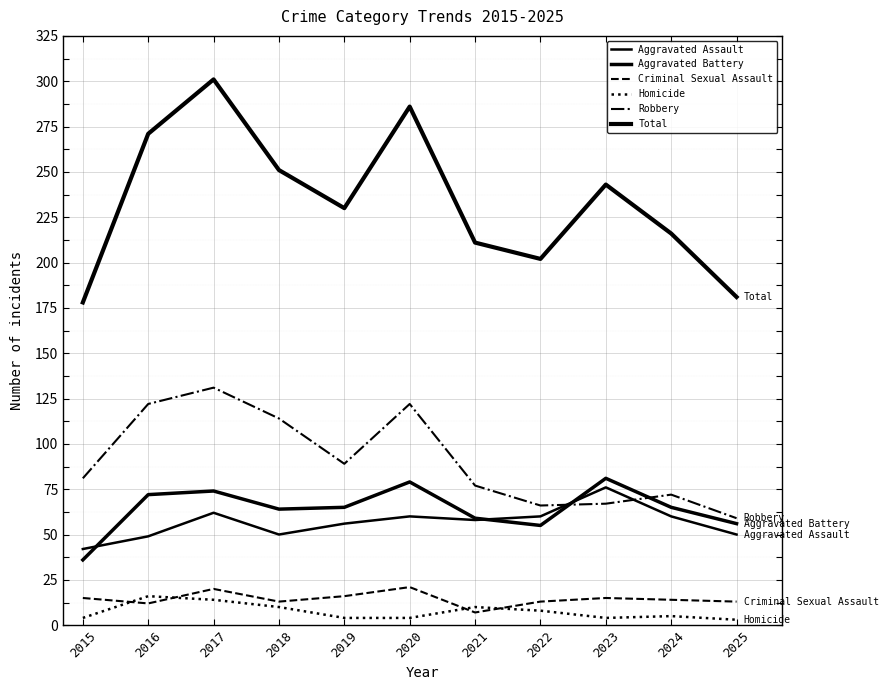

Reading left to right, transcribe all the data shown in this chart.

Aggravated Assault: 42	49	62	50	56	60	58	60	76	60	50
Aggravated Battery: 36	72	74	64	65	79	59	55	81	65	56
Criminal Sexual Assault: 15	12	20	13	16	21	7	13	15	14	13
Homicide: 4	16	14	10	4	4	10	8	4	5	3
Robbery: 81	122	131	114	89	122	77	66	67	72	59
Total: 178	271	301	251	230	286	211	202	243	216	181